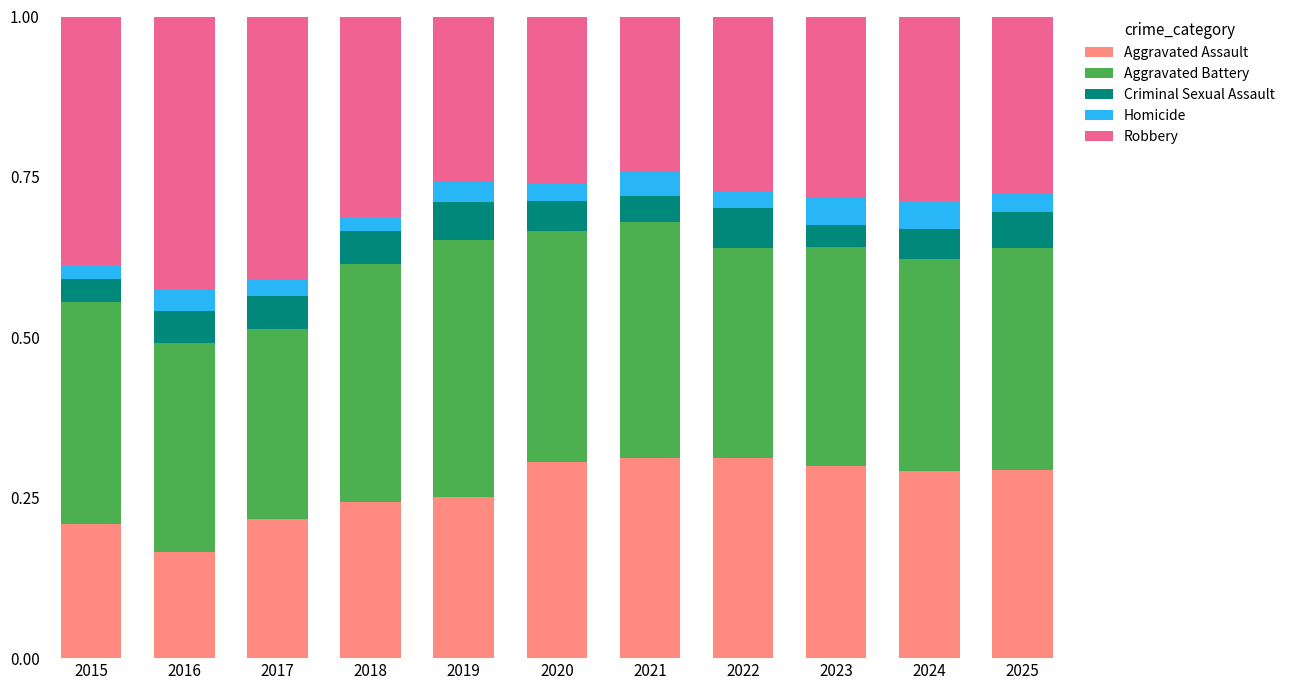

At which label does Aggravated Assault reach its minimum?

2016